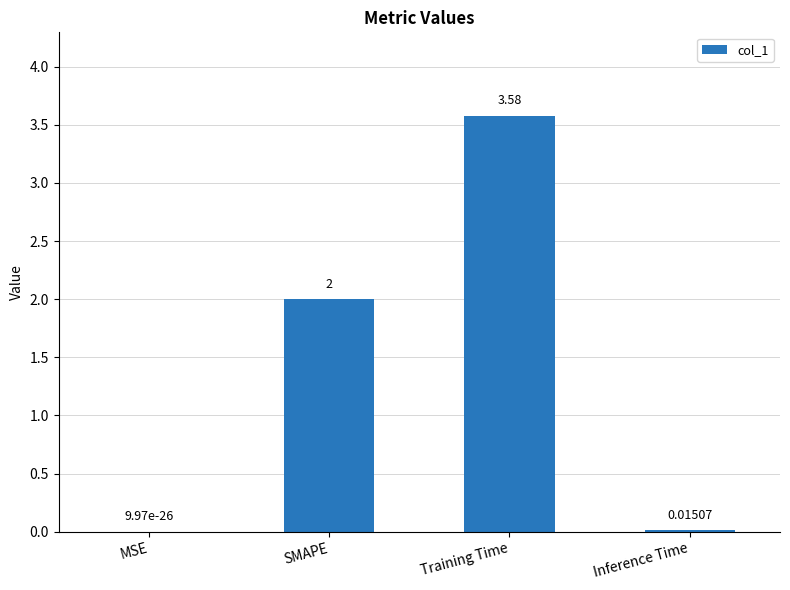

Are the bars horizontal?

No